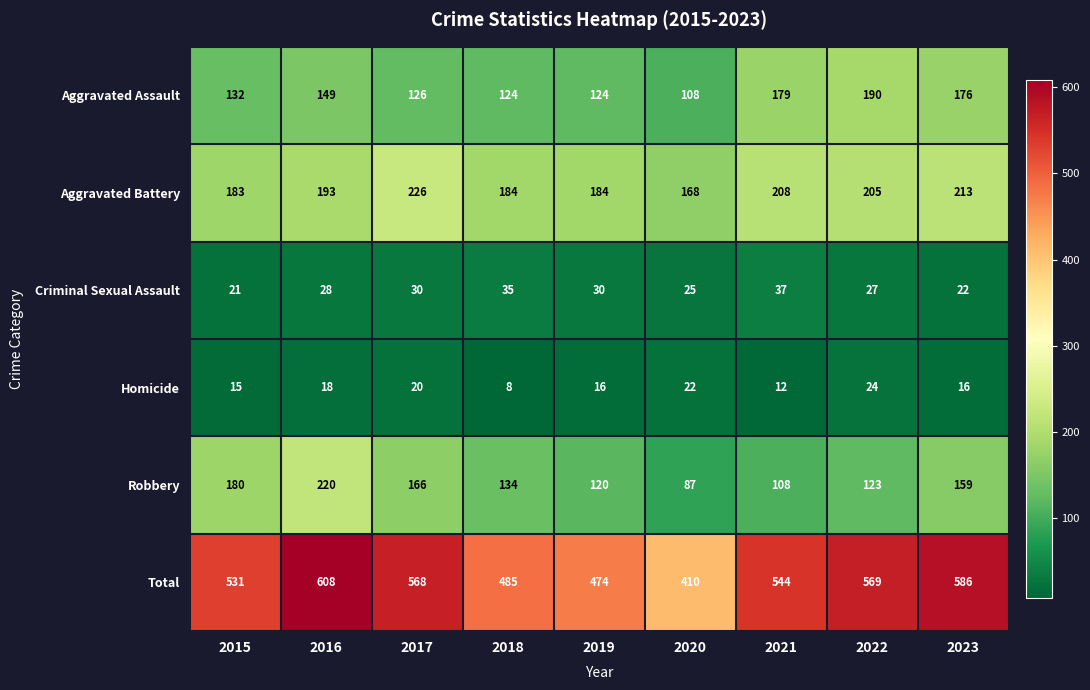

What is the difference between the Criminal Sexual Assault values at 2022 and 2017?

3